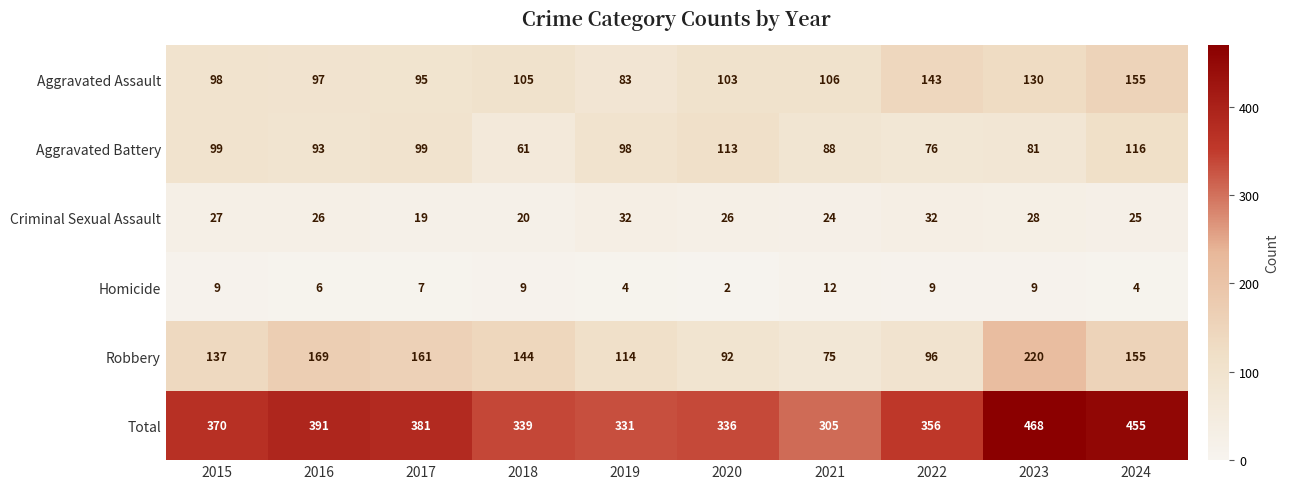

What is the difference between the maximum and second lowest values in the Robbery series?

128